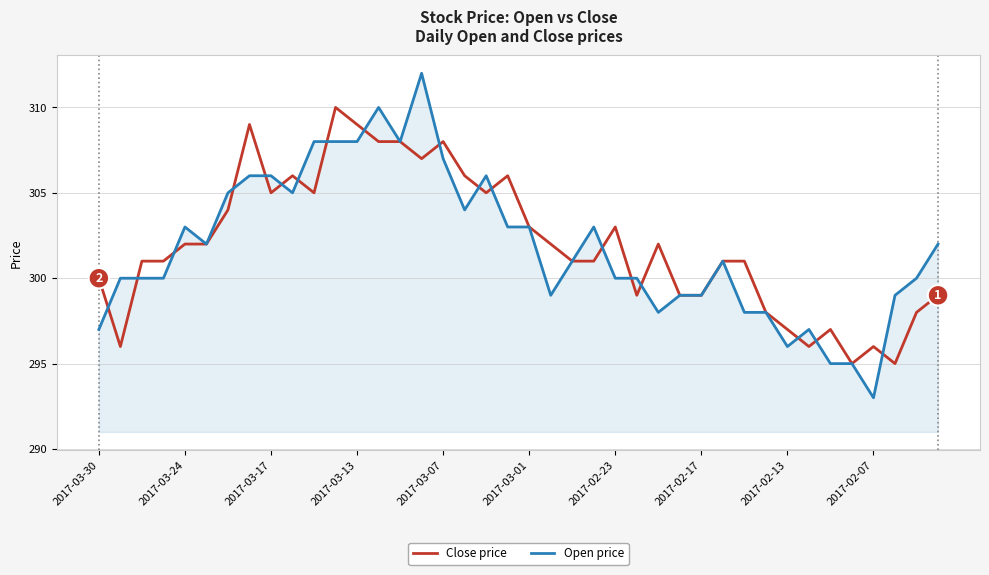

Which series has the widest spread of values?

Open price